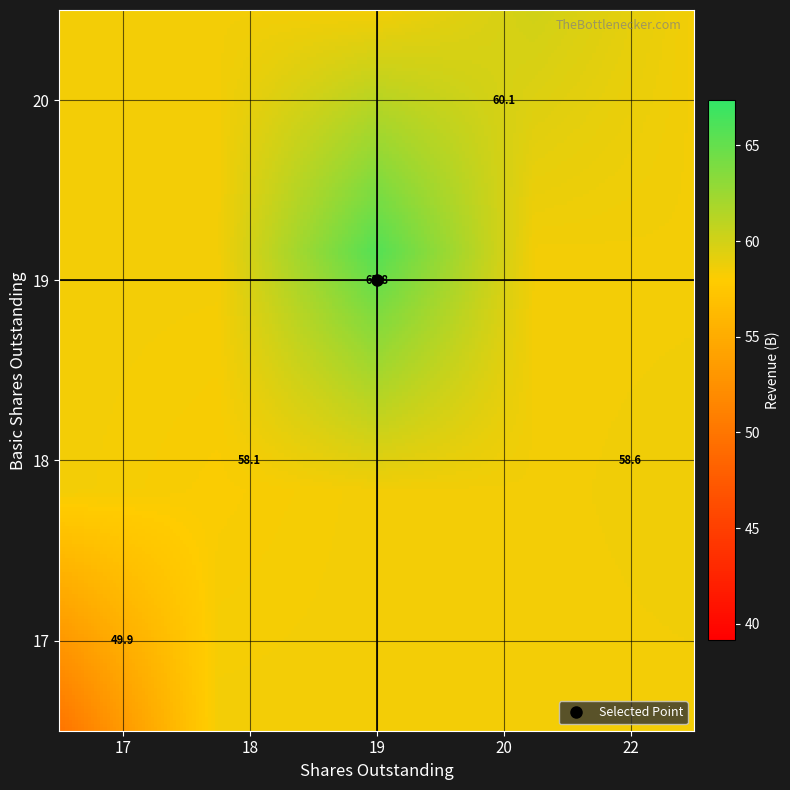

How many data points in basic_shares are above 18?

5